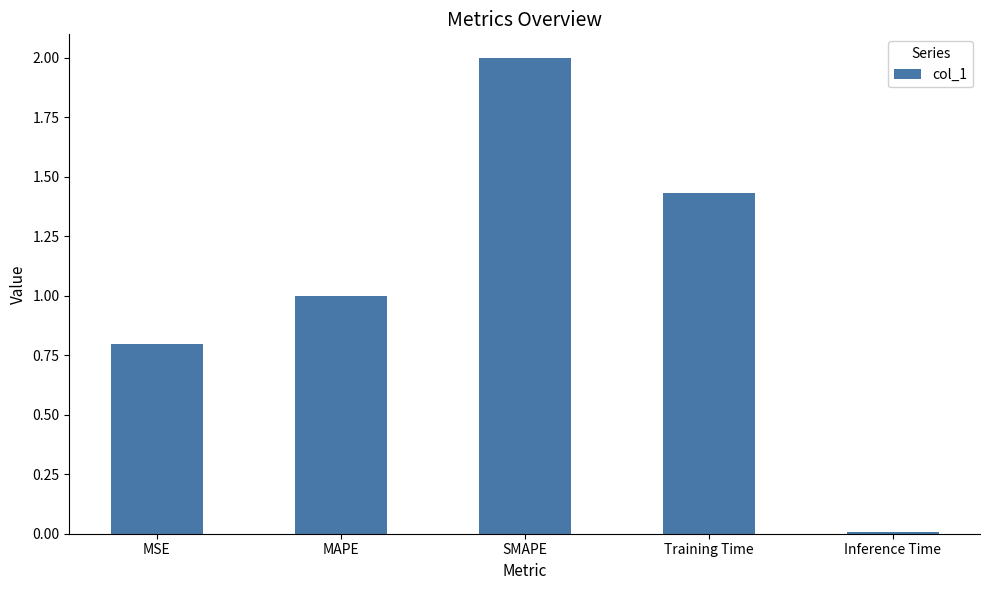

What is the difference between the second highest and second lowest values?

0.6